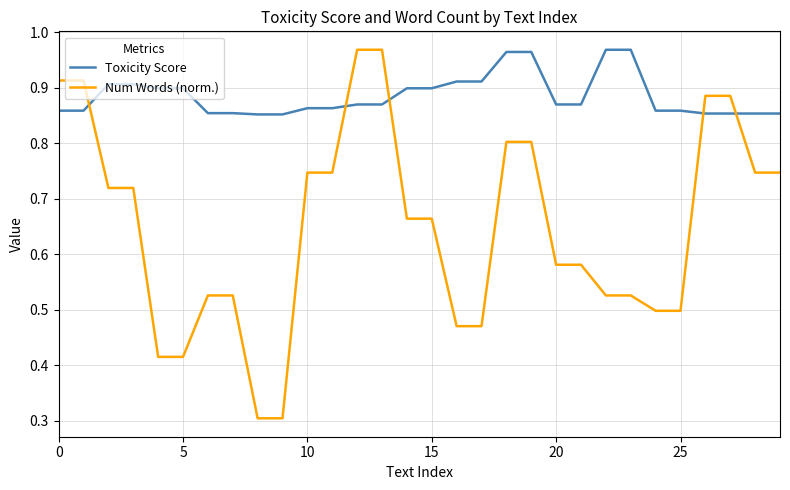

Which series has the largest range (max minus min)?

Num Words (norm.)